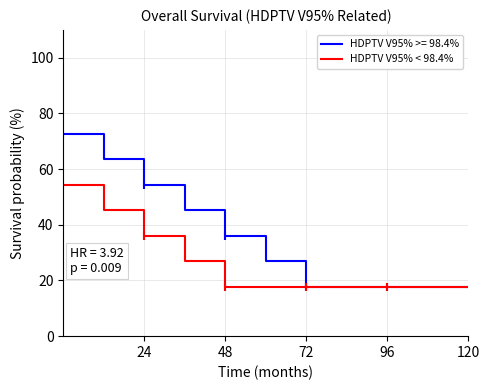

Which series has the widest spread of values?

HDPTV V95% >= 98.4%